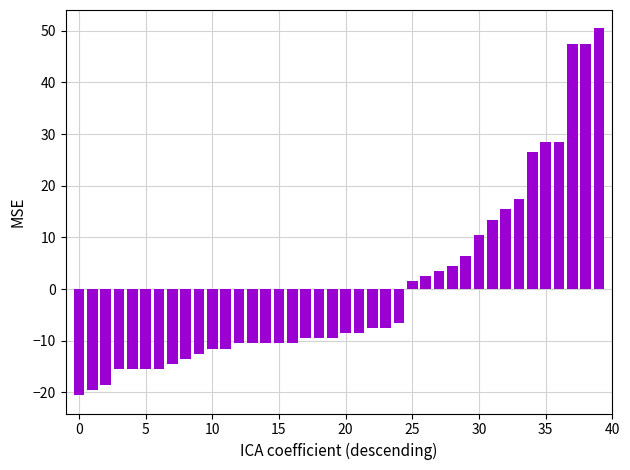

What is the greatest value displayed?

50.5